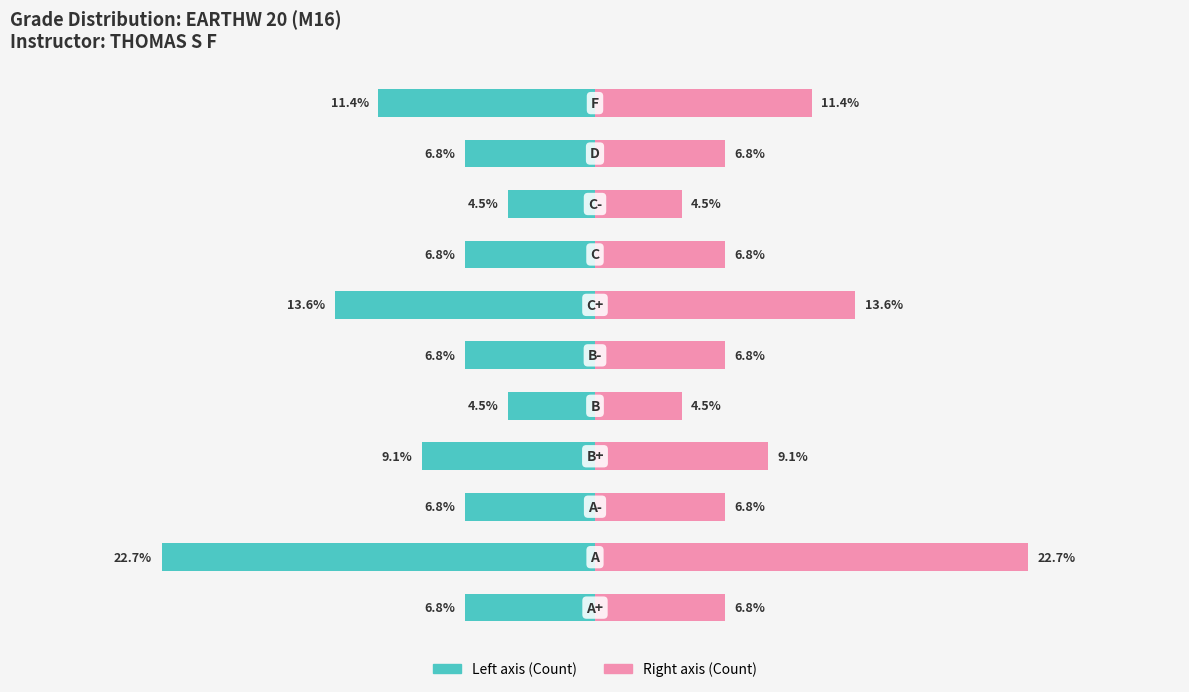

Which series has the largest range (max minus min)?

Student Count (left)